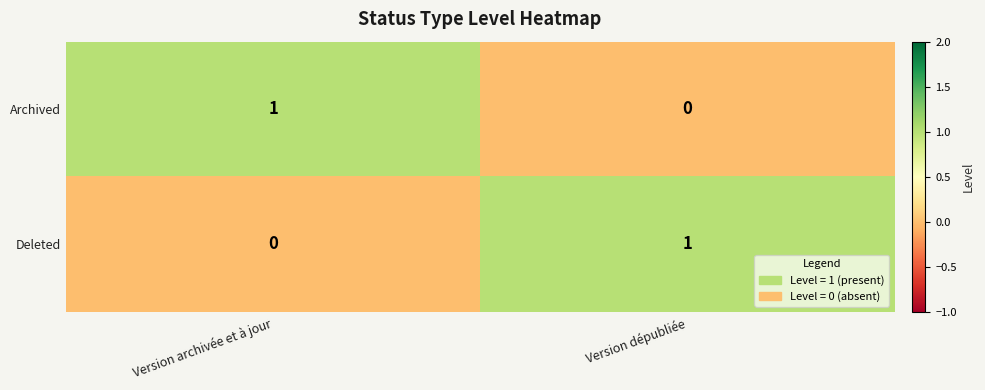

At which label is Deleted closest to 0?

Version archivée et à jour